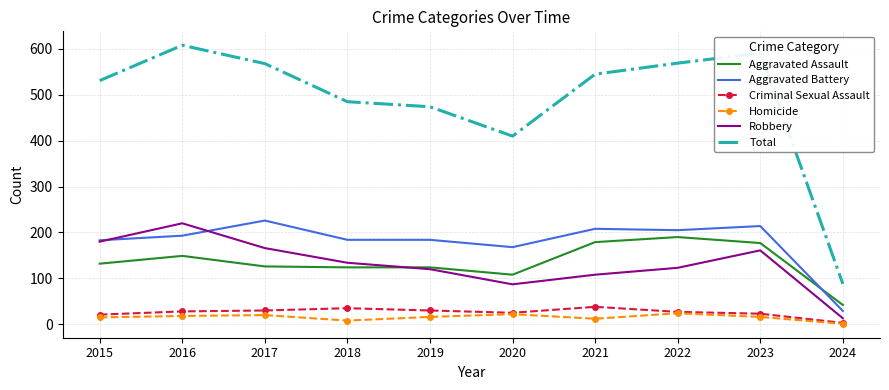

True or false: Robbery has a value of 37 at 2019.

False